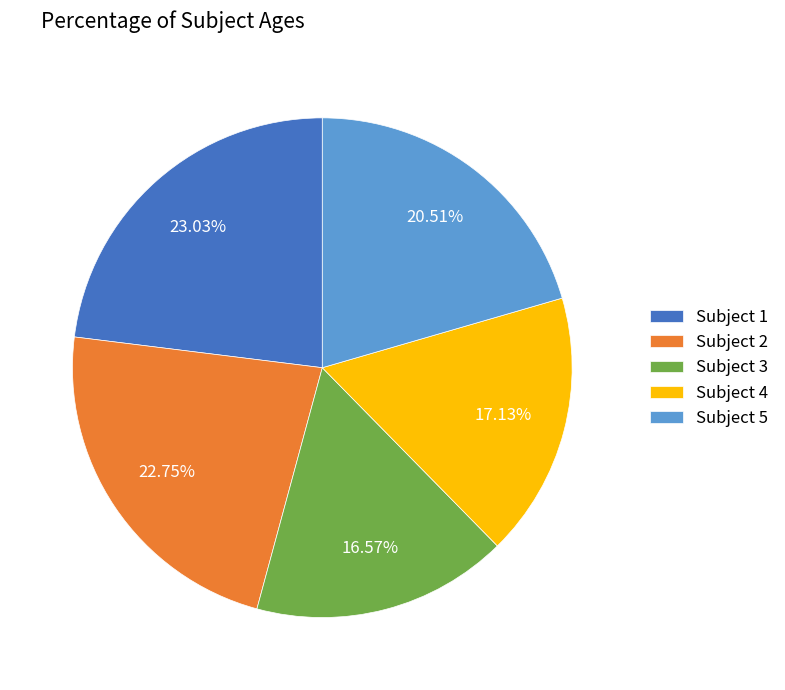

To the nearest percent, what is the difference between the largest and smallest slice percentages?

6%